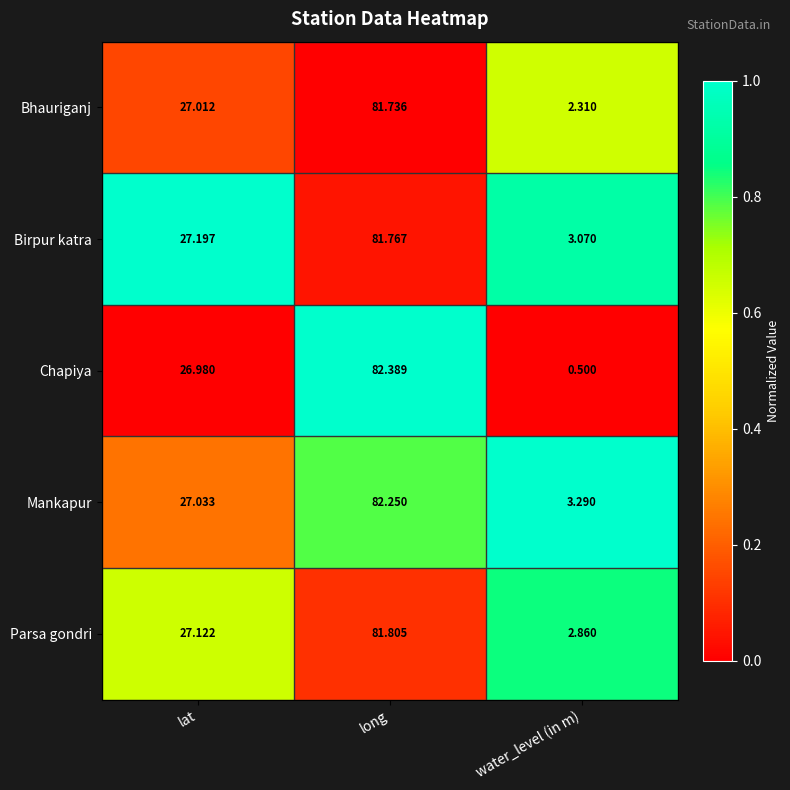

Rank the series at water_level (in m) from highest to lowest value.

Mankapur, Birpur katra, Parsa gondri, Bhauriganj, Chapiya